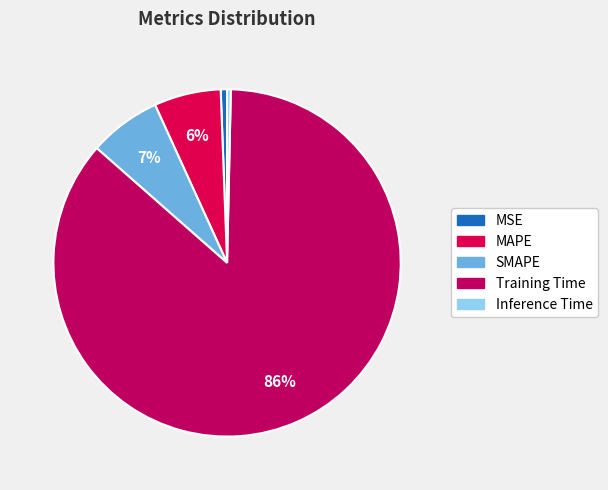

The SMAPE slice represents 7% of the pie. True or false?

True